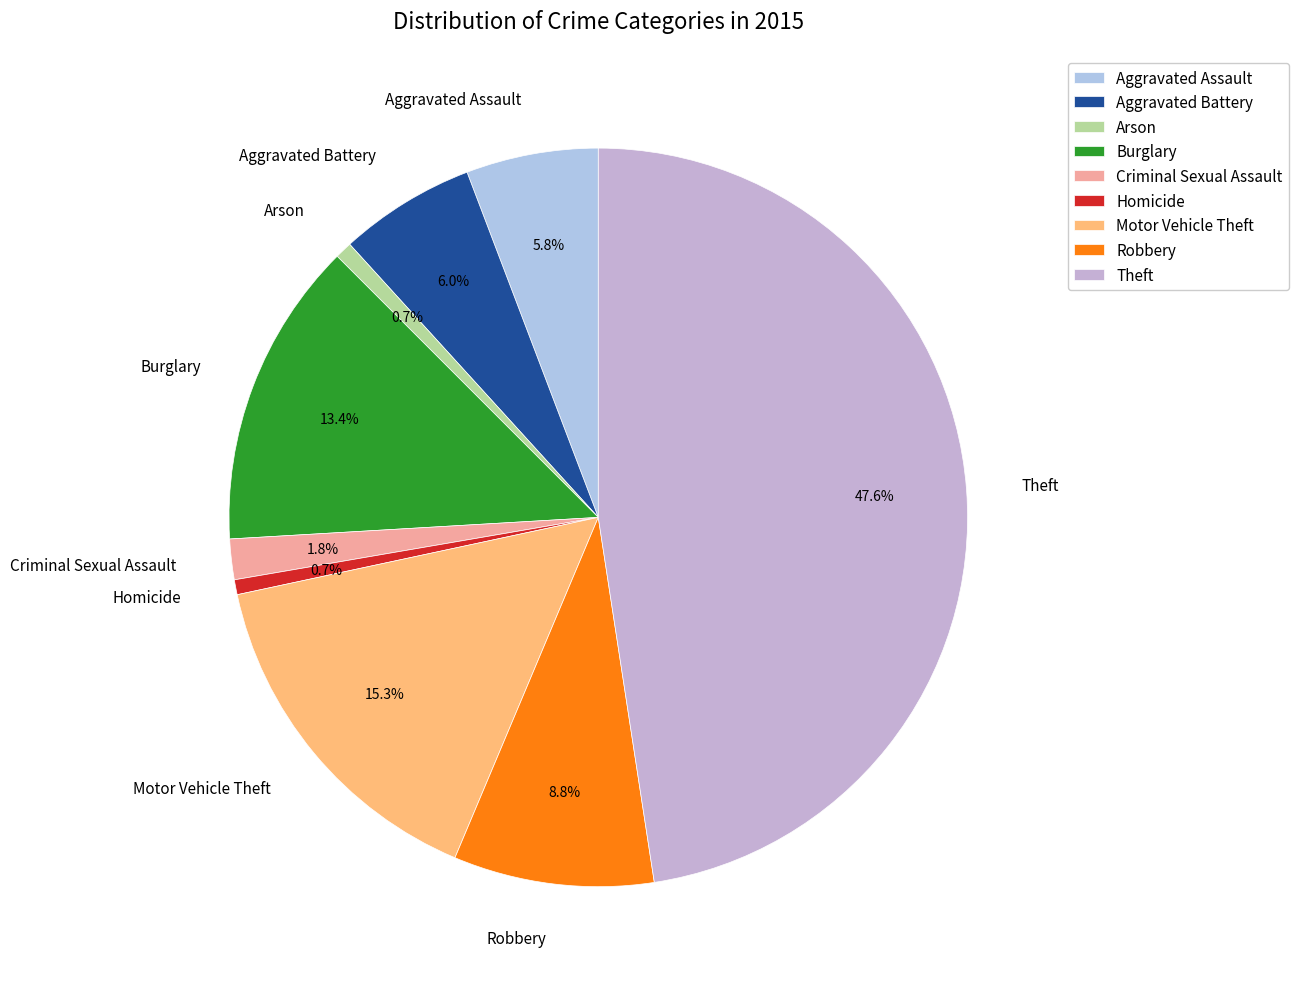

The Criminal Sexual Assault slice represents 2% of the pie. True or false?

True